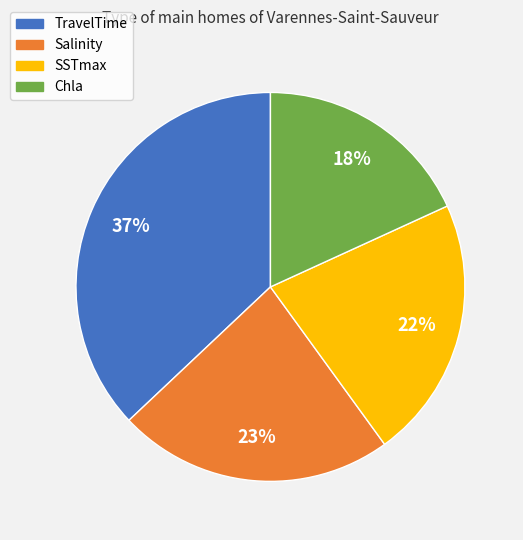

True or false: Salinity accounts for 23% of the total.

True